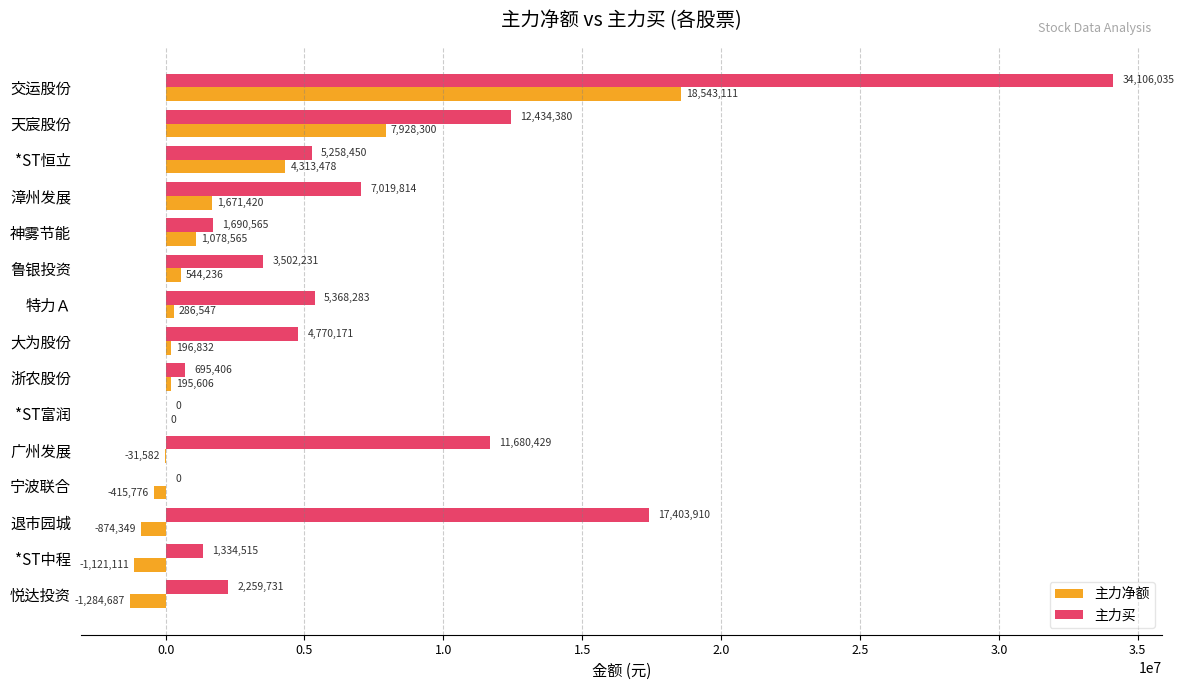

What is the sum of all 主力净额 values?

31030590